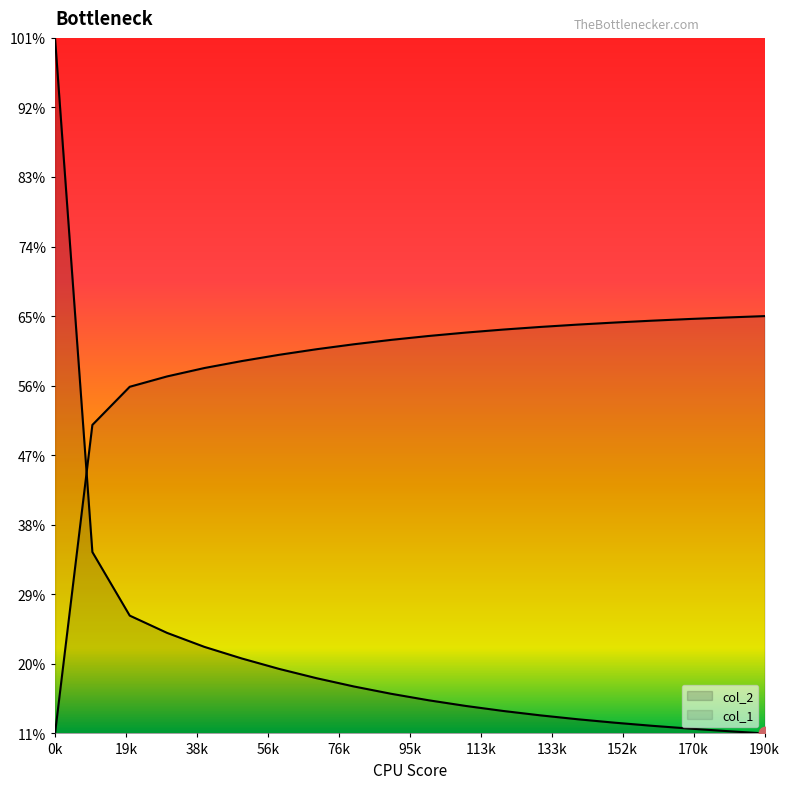

What is the change in value from 3 to 9?

+1.4